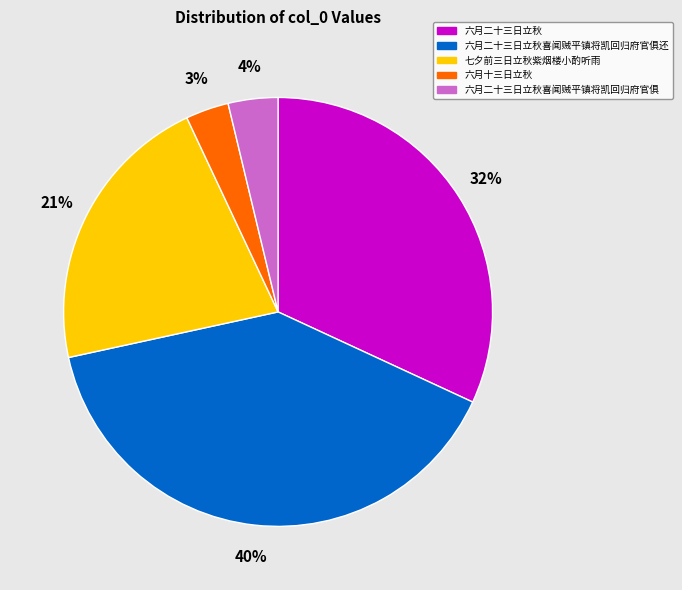

Is there any slice that represents more than half of the pie?

No